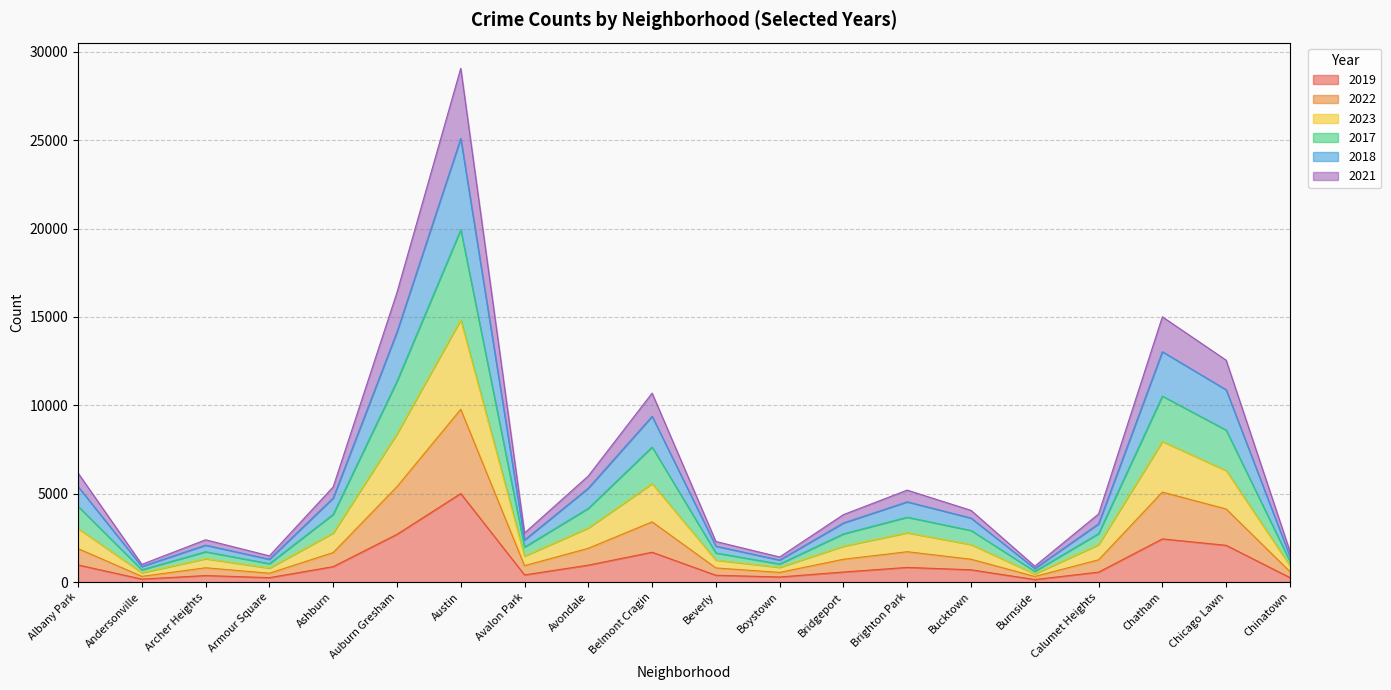

Does the chart display data point markers on the line(s)?

No